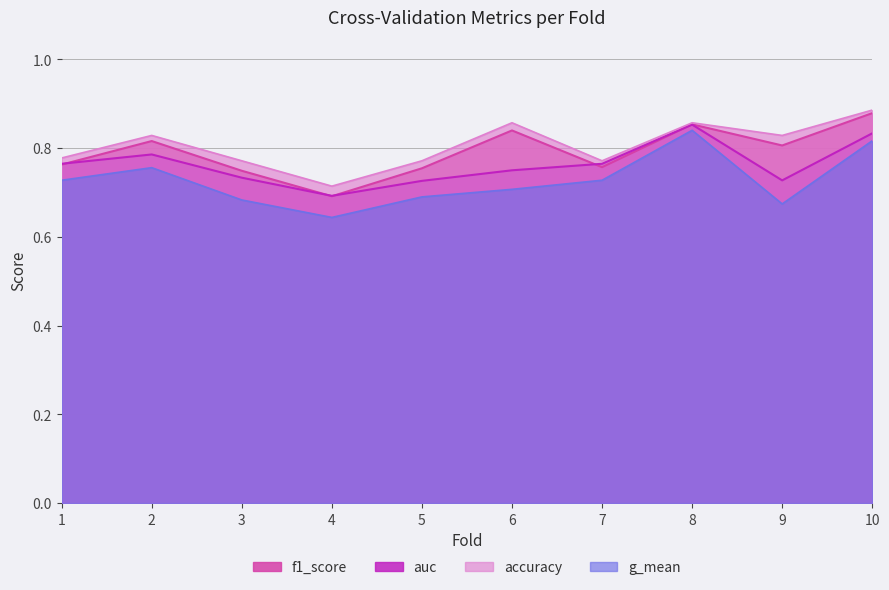

Is the value of auc at 3 greater than the value of accuracy at 3?

No